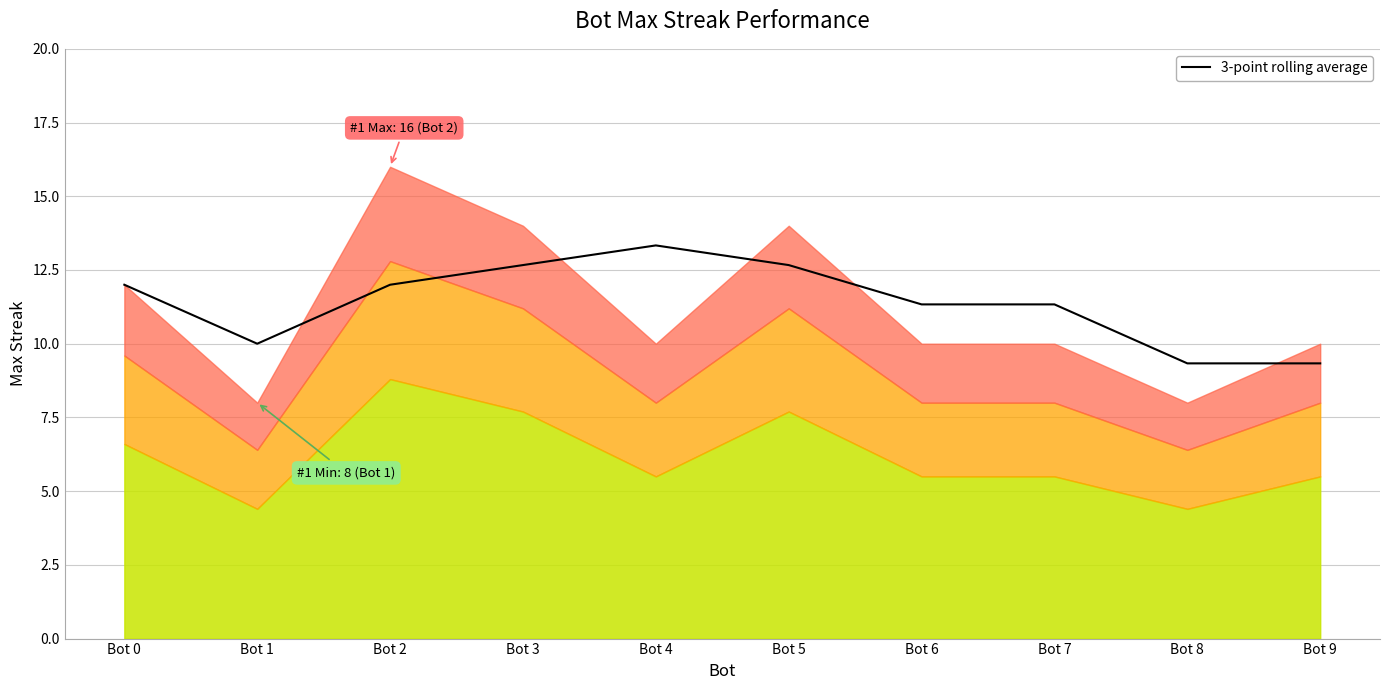

Does the chart display data point markers on the line(s)?

No